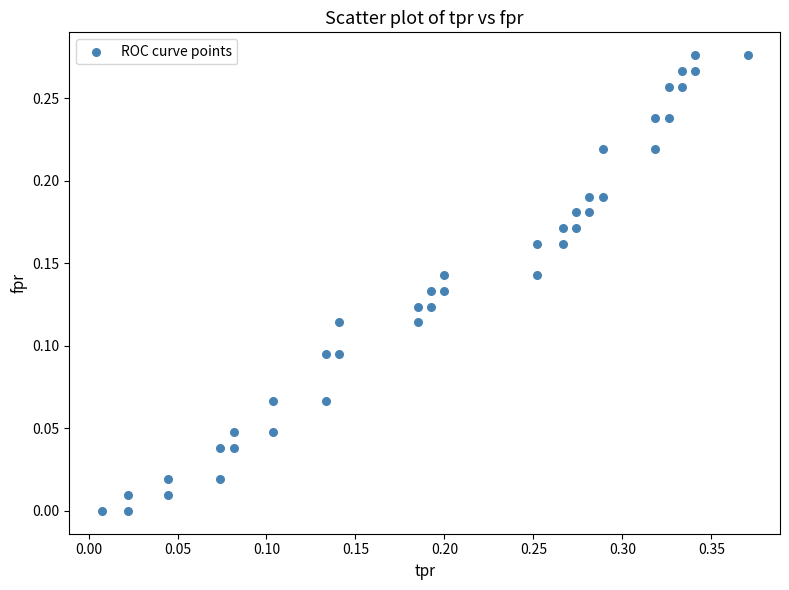

What is the range of X values (max minus min)?

0.4